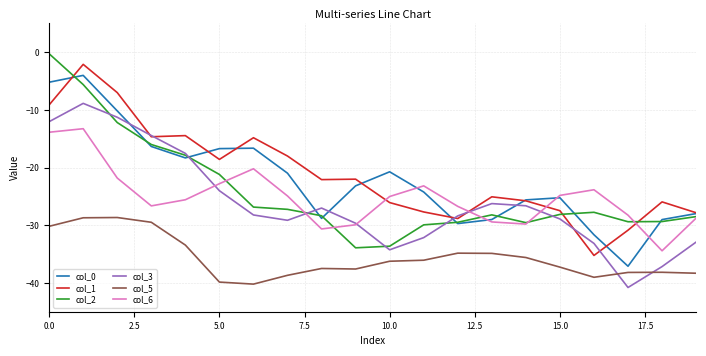

What is the smallest value displayed?

-40.8